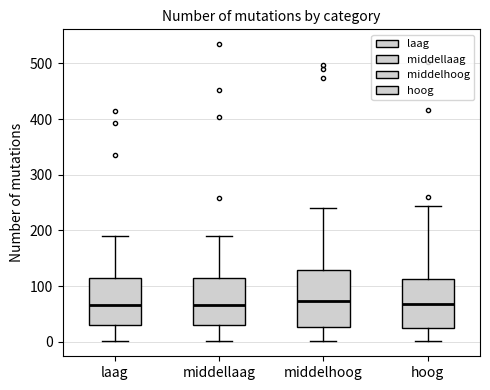

Where is the lower edge of the box for laag on the y-axis? The values are not printed on the chart, so give them approximately, as read against the axis.

30